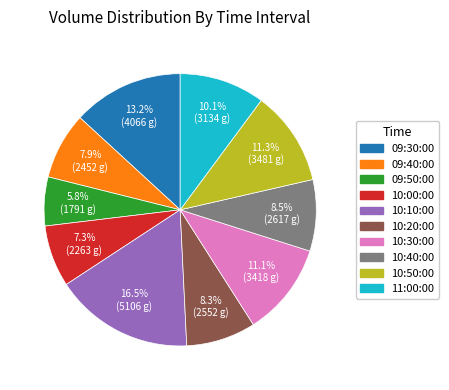

Is it true that 09:50:00 is 1% of the pie?

False